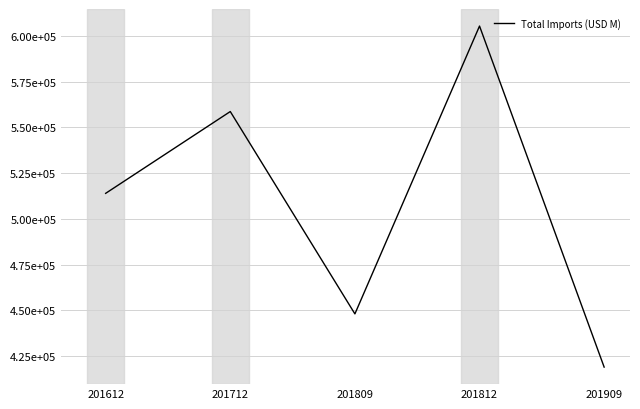

What is the sum of the values at 201612 and 201712?

1072485.6